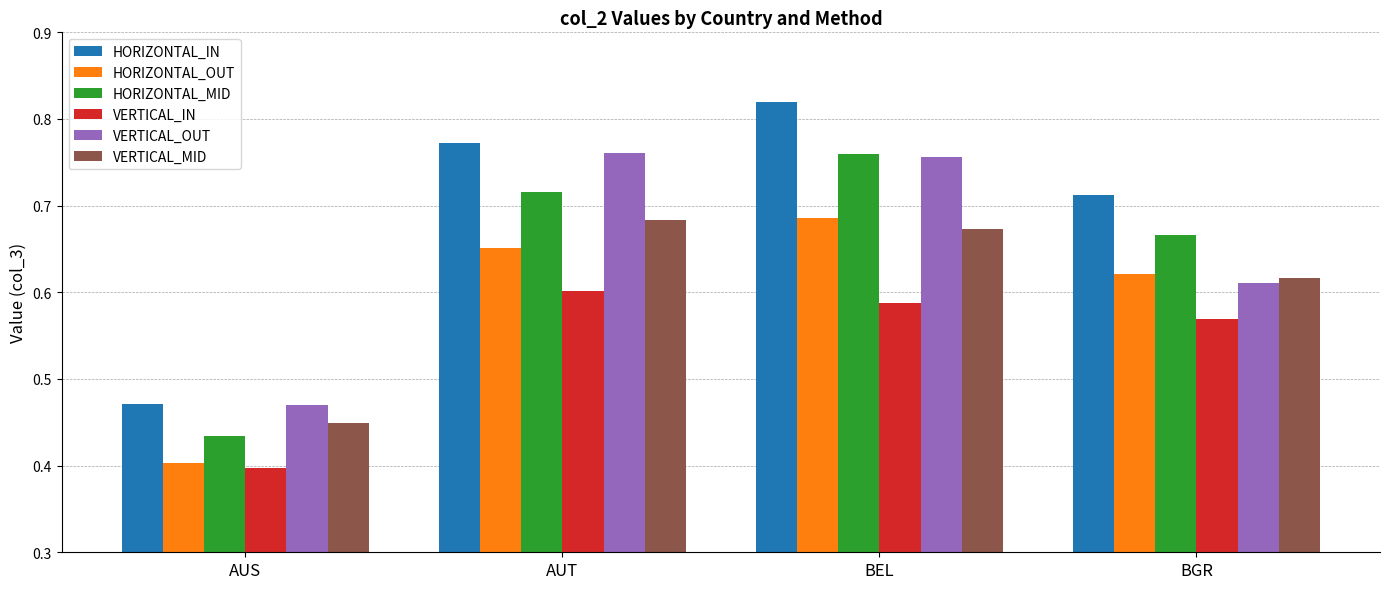

What position from the left is BGR?

4